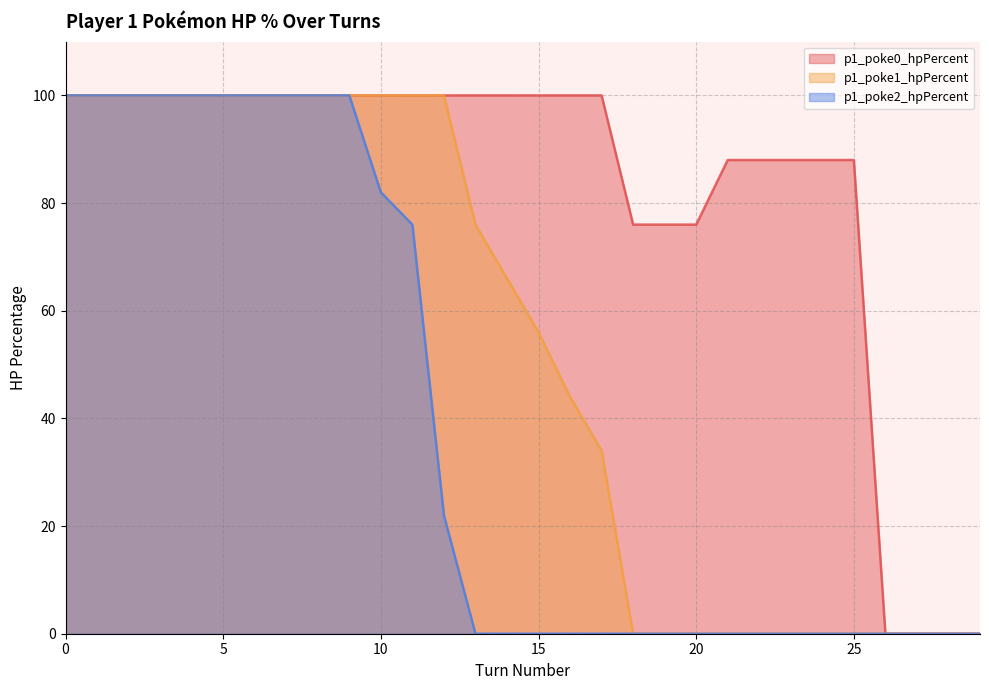

How many p1_poke0_hpPercent values are between 88 and 100?

23